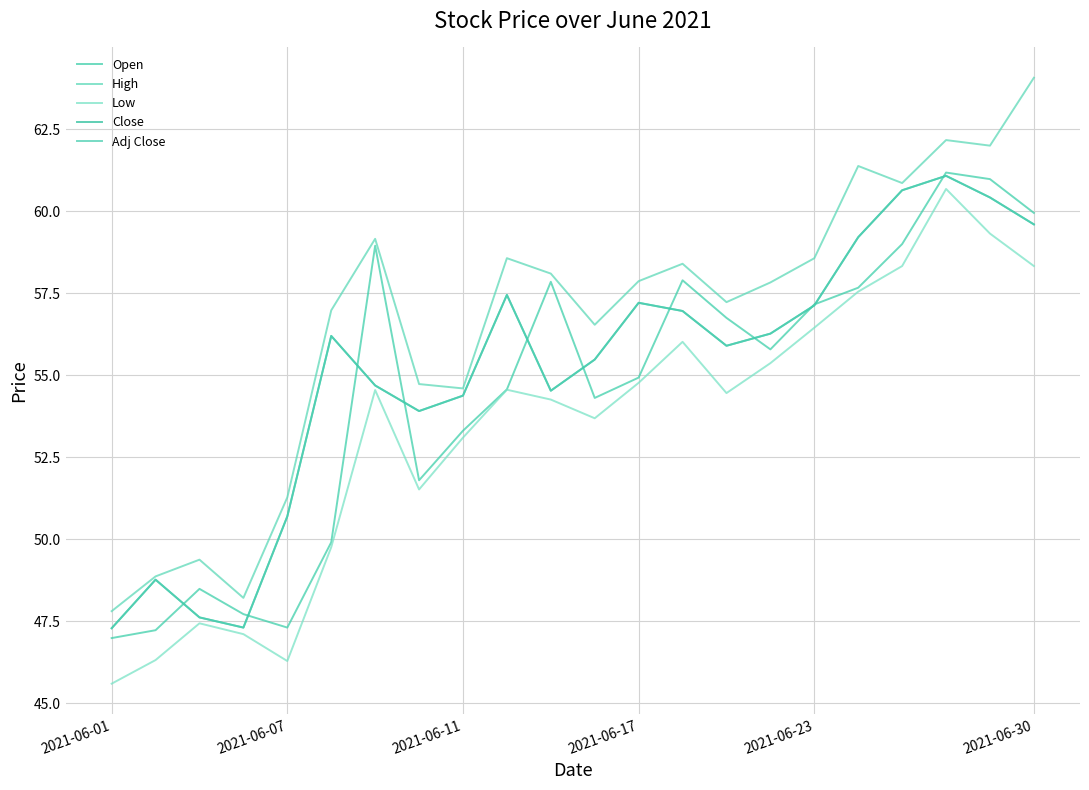

Does the chart have visible grid lines?

Yes